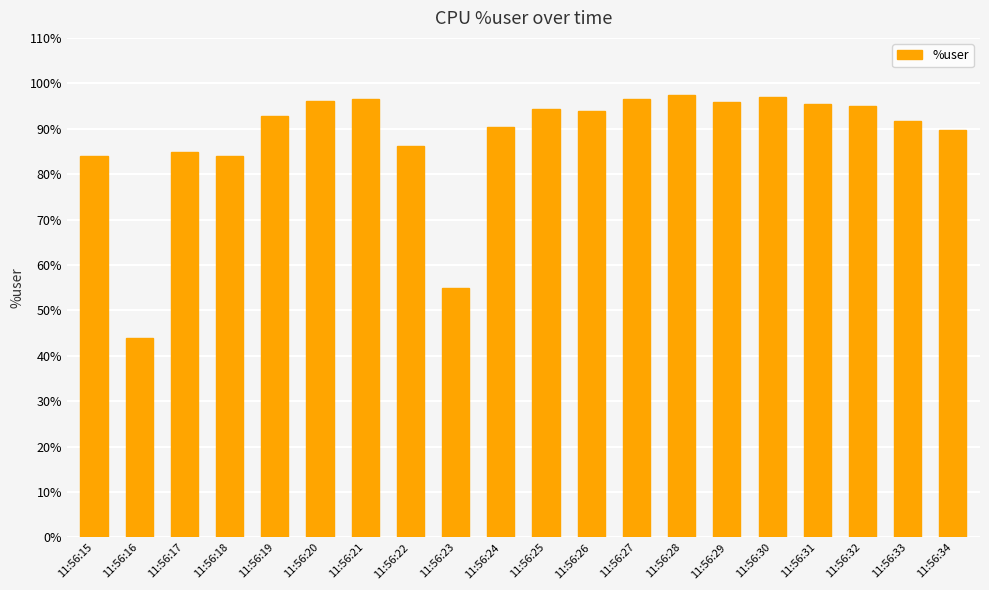

What is the sum of all values?

1760.9